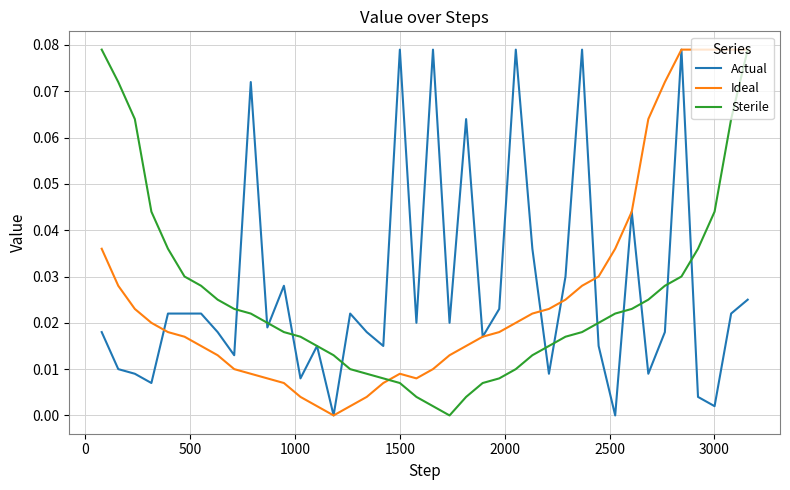

What is the difference between the second highest and second lowest values in the Actual series?

0.1